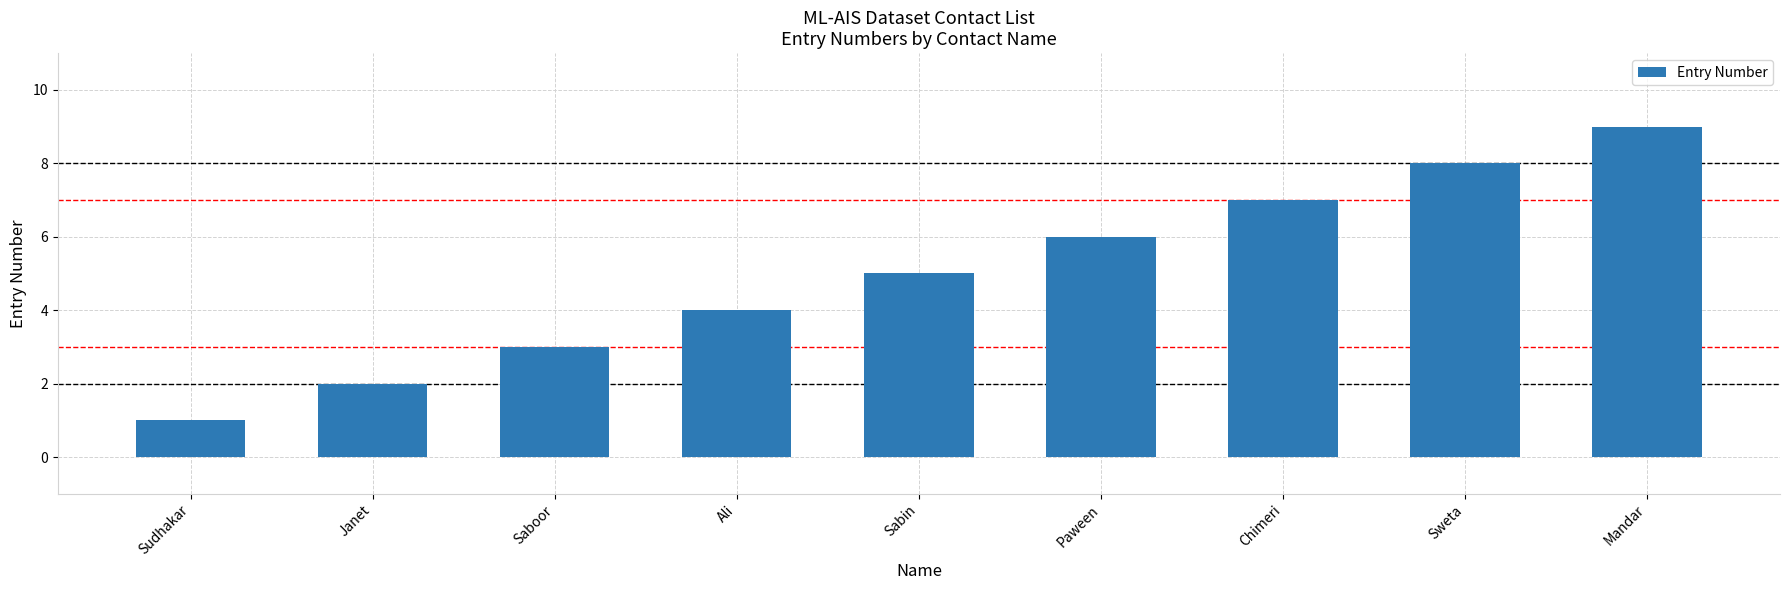

What position from the right is Ali?

6